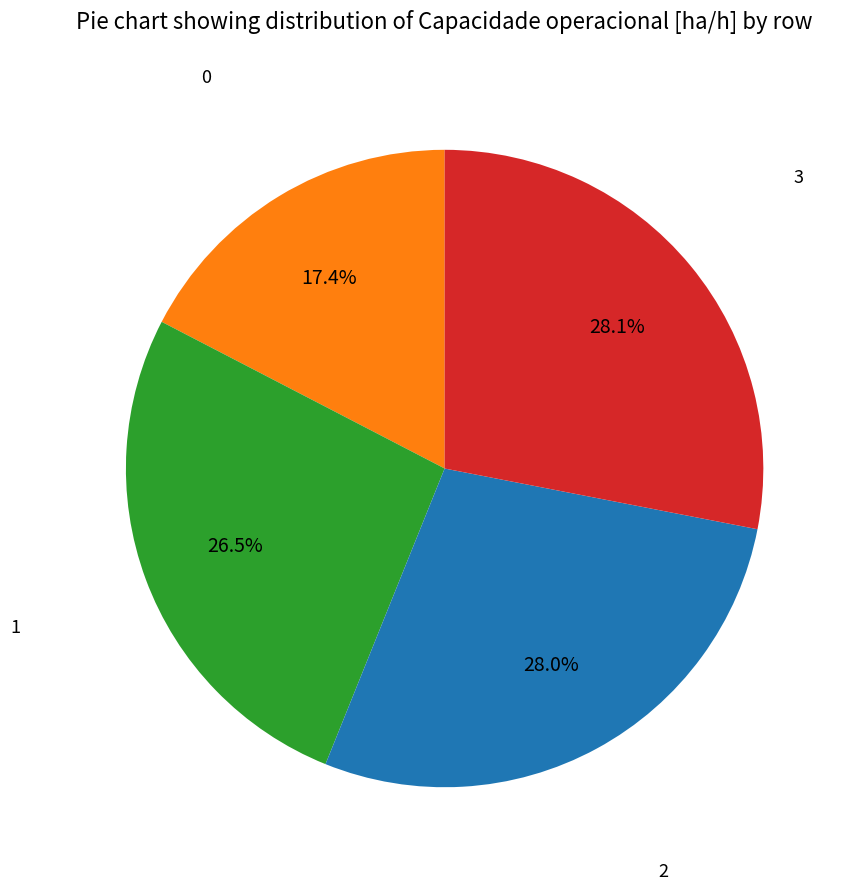

Which has a higher value, 3 or 0?

3